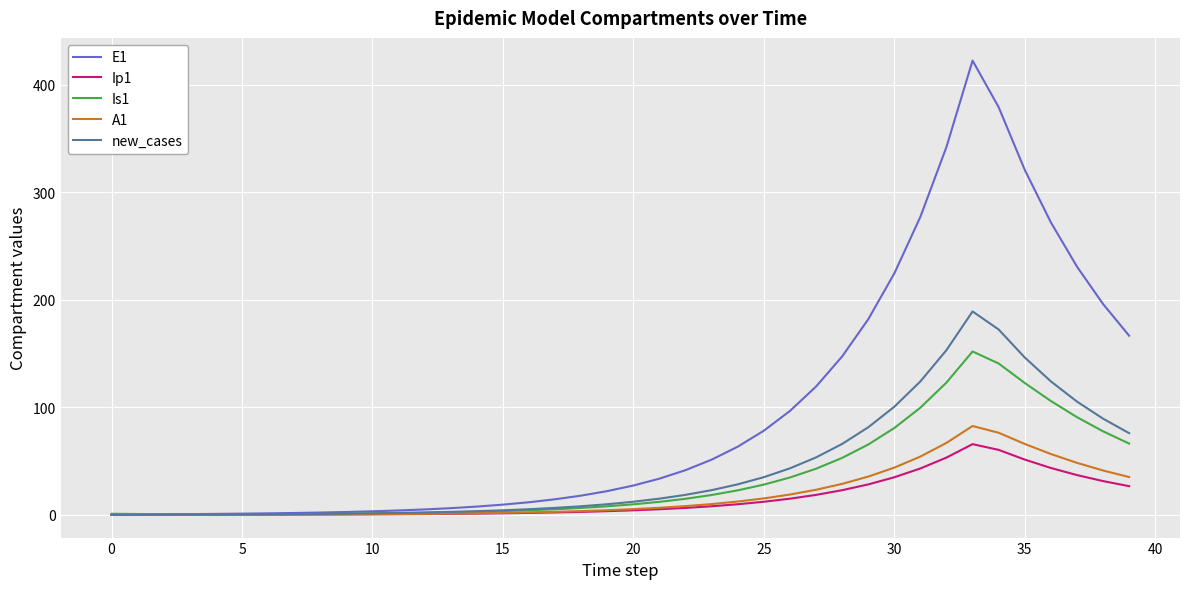

Which series has the largest total across all categories?

E1